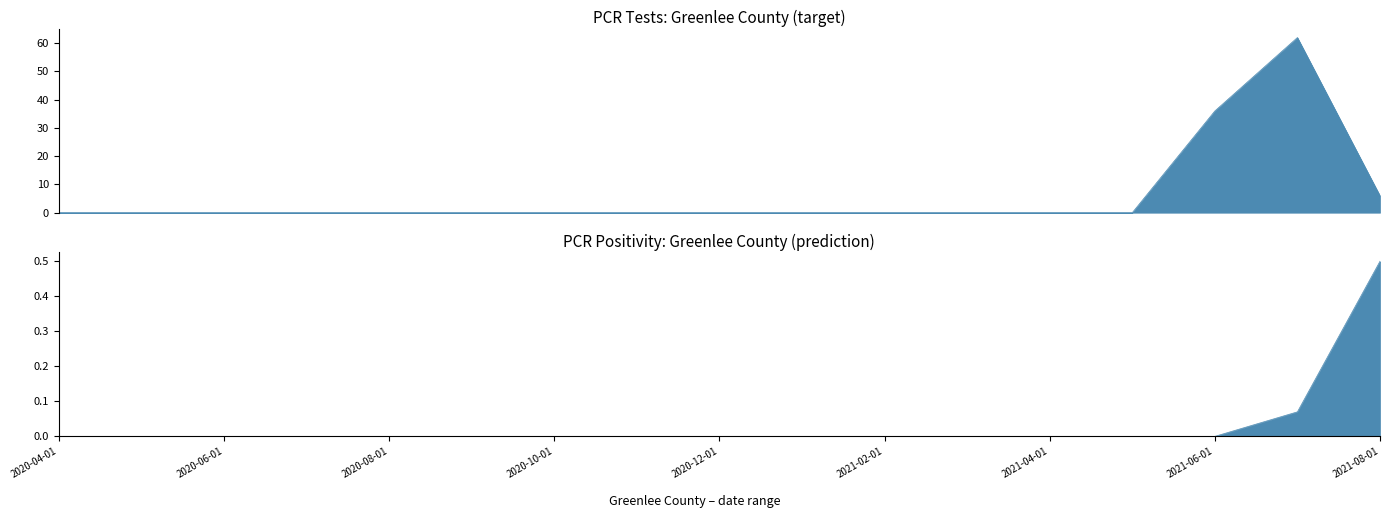

What is the highest value of the pcr_positivity_GREENLEE series?

0.5